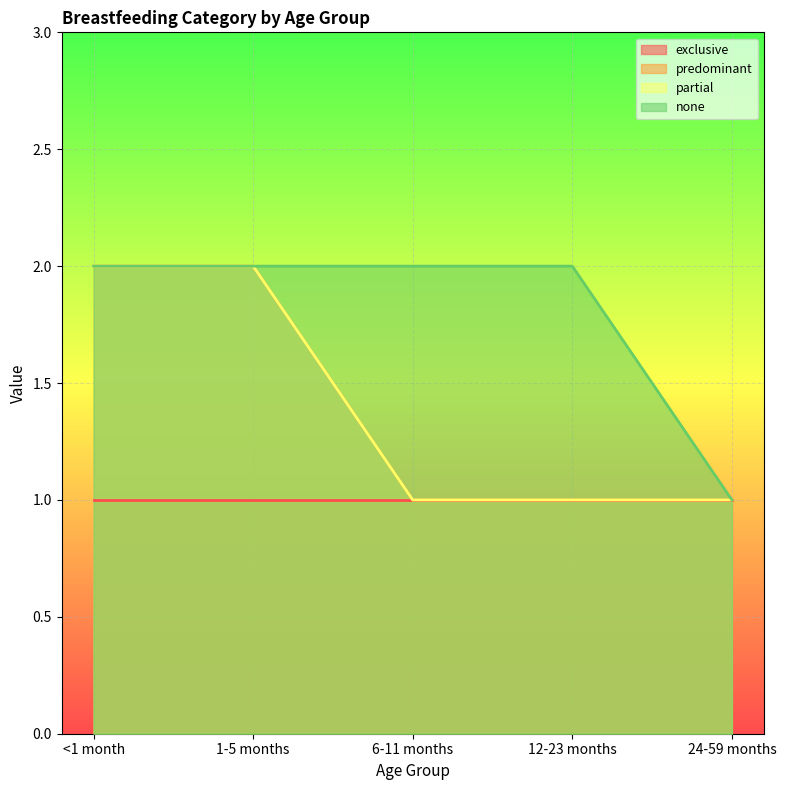

Which series has the largest range (max minus min)?

predominant